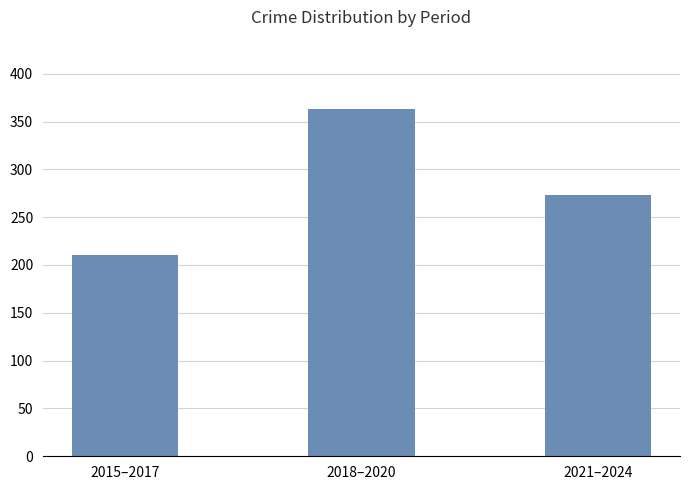

How many distinct data groups are displayed?

1